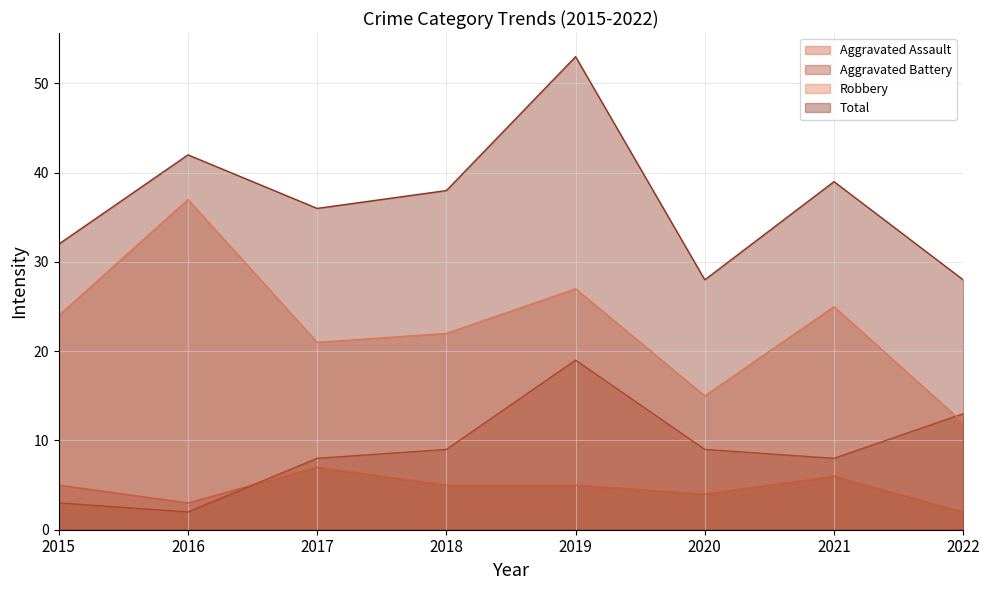

Is it true that Aggravated Assault equals 4 at 2021?

False